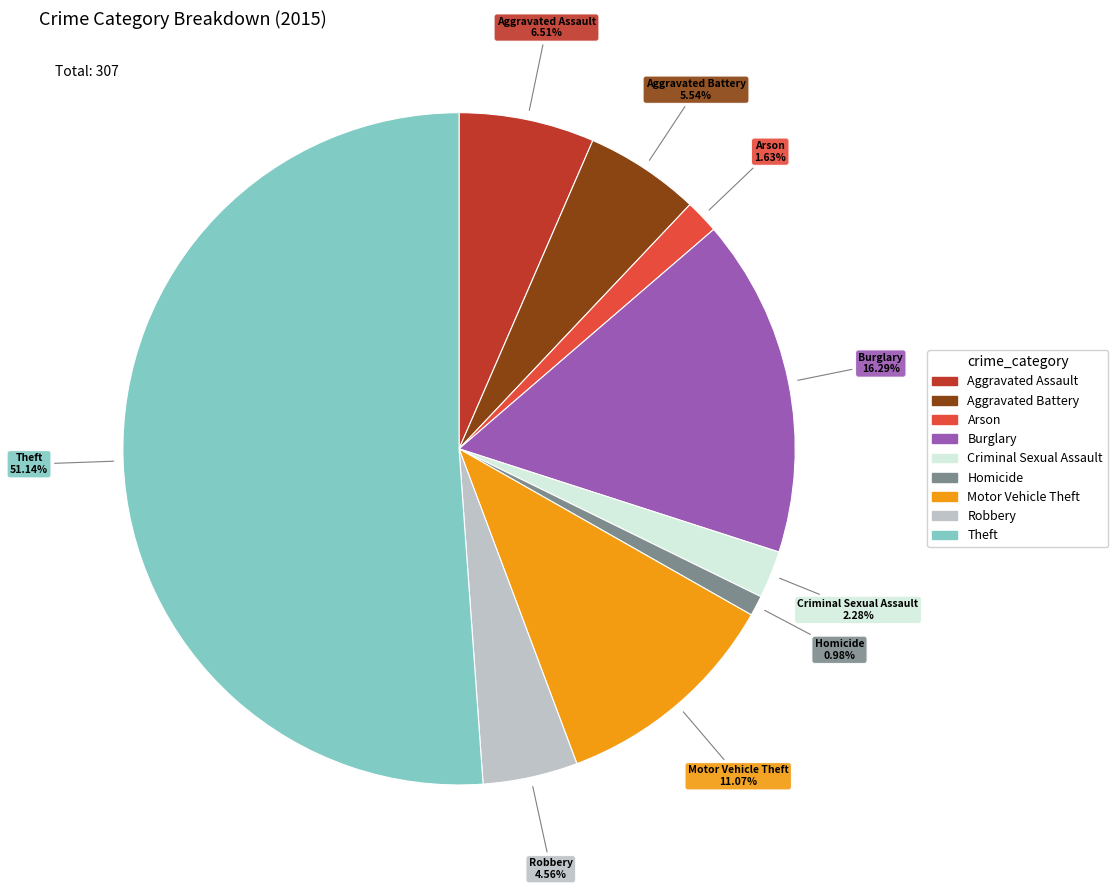

Which slice is the largest?

Theft